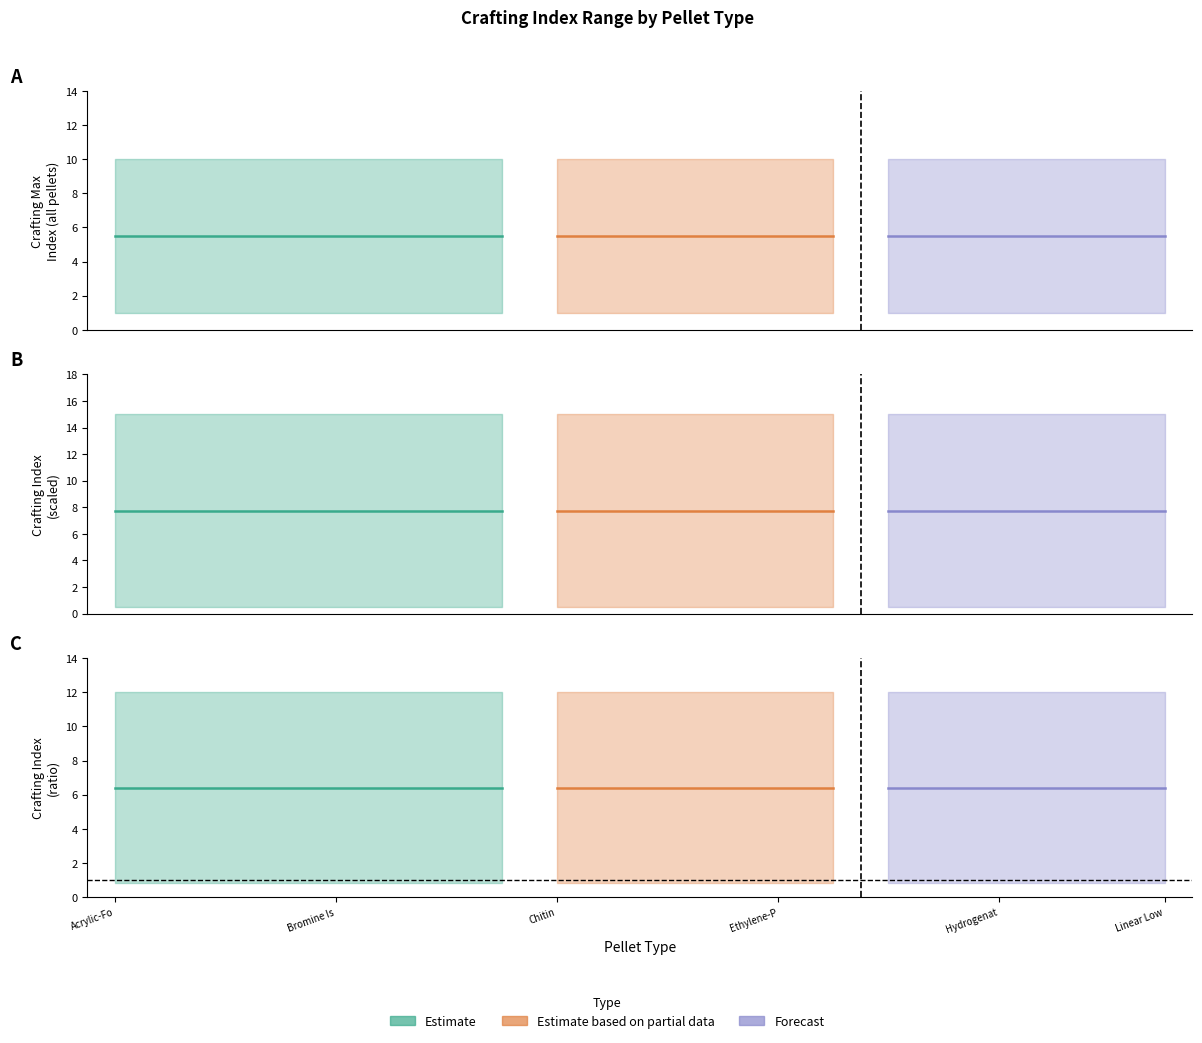

True or false: Crafting Max Index has more than 2 interior local peaks.

False